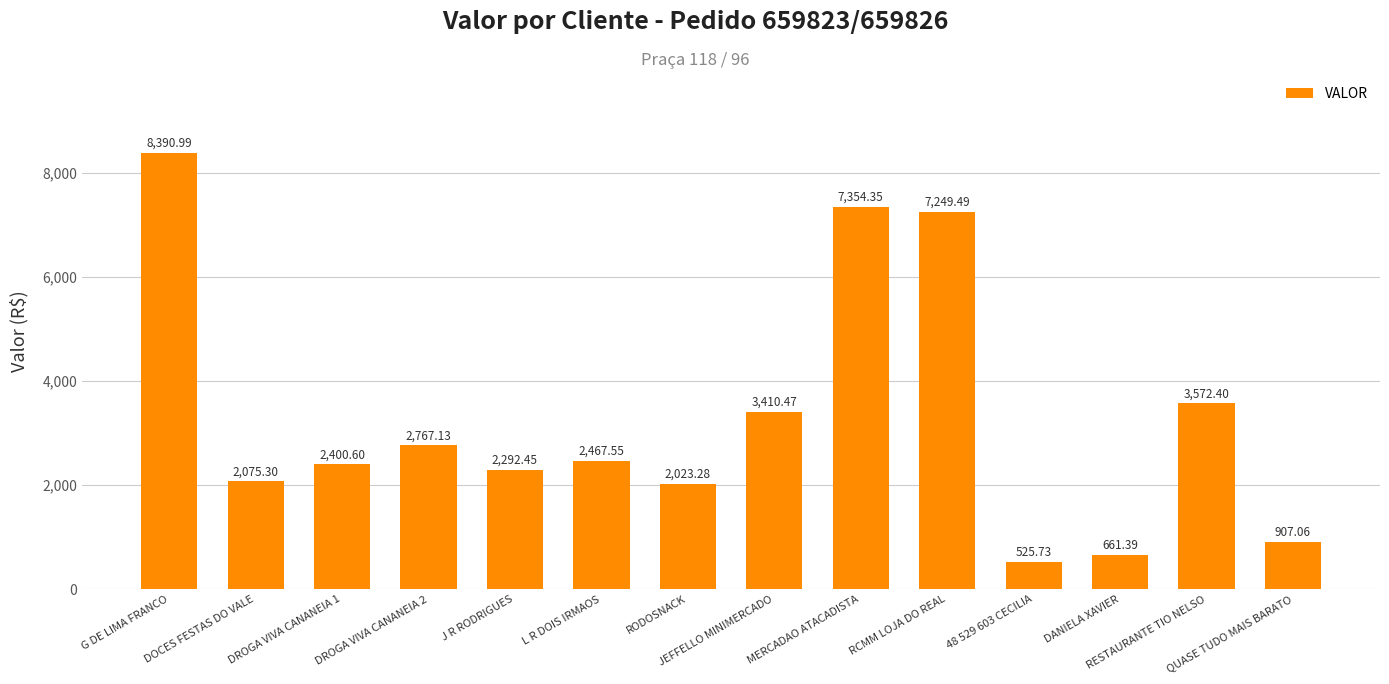

Is it true that the value at L R DOIS IRMAOS is 1301.7?

False